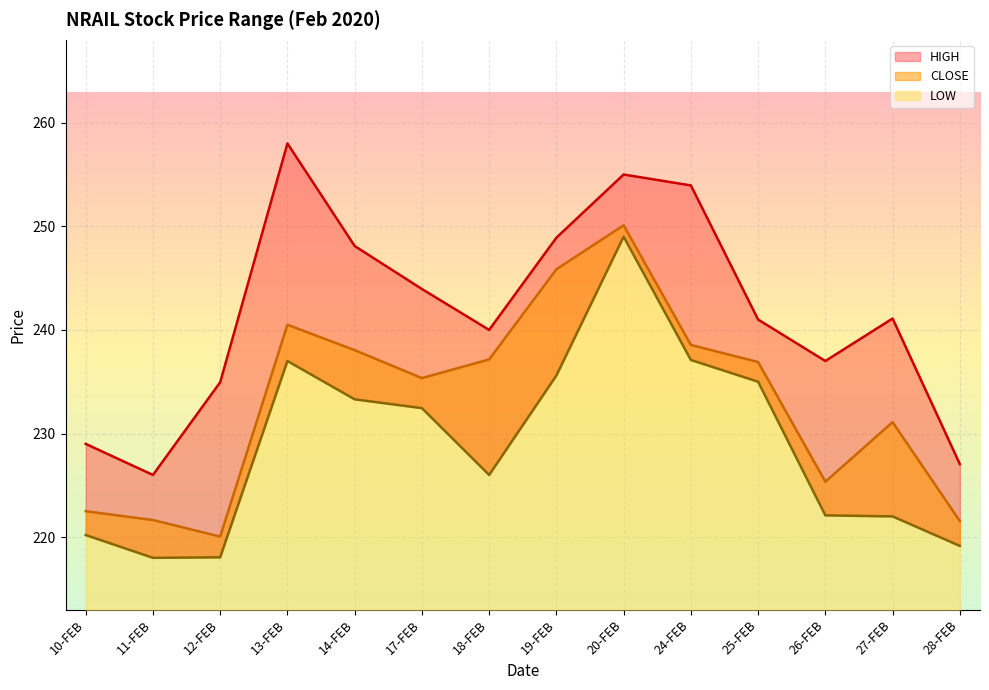

How many categories are shown in the chart?

14